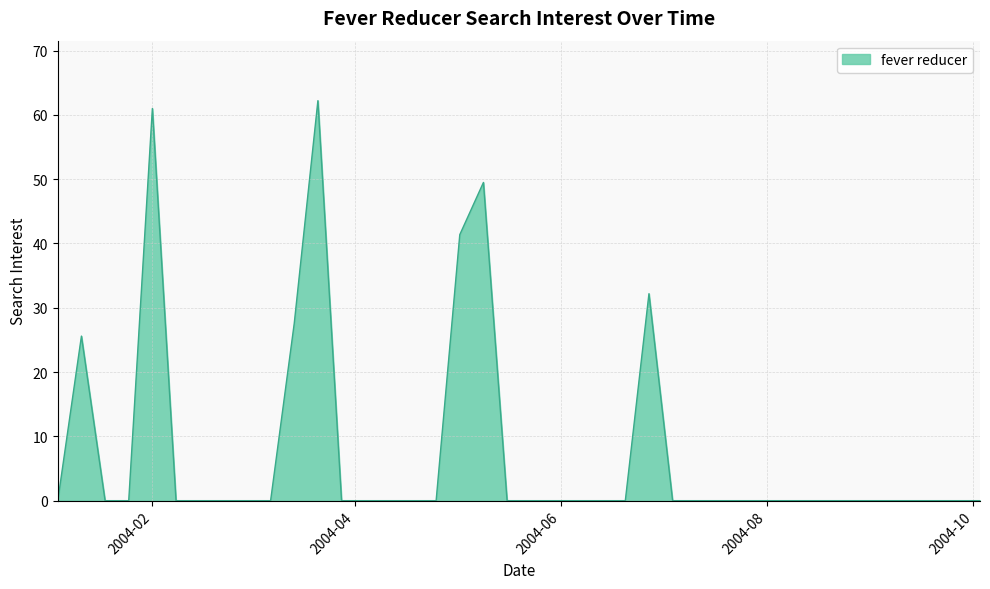

What is the greatest value displayed?

62.2